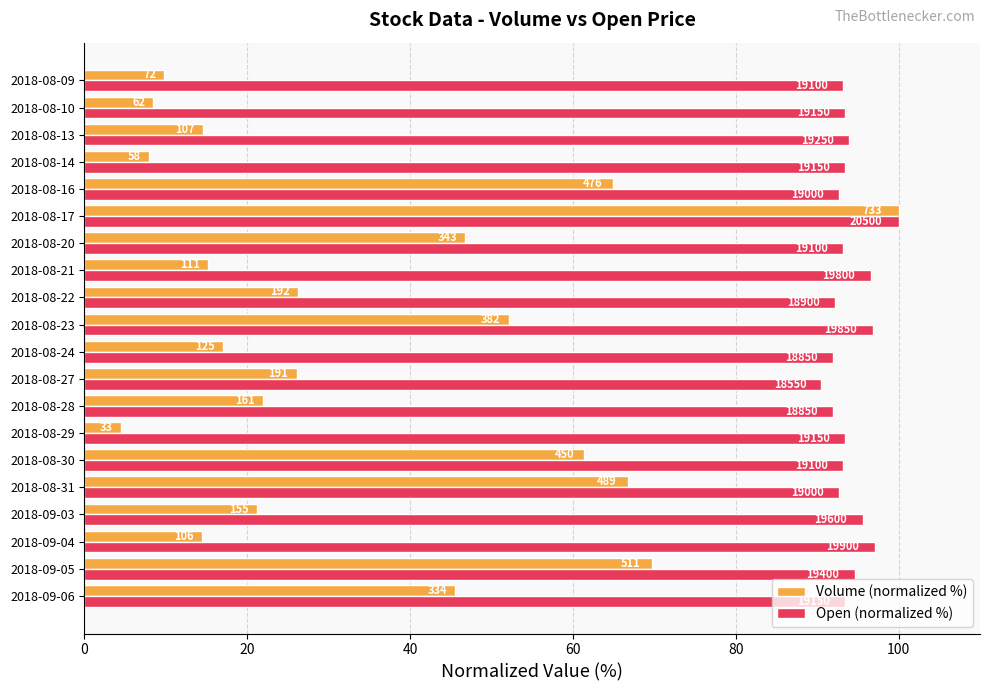

What are all the series names shown in the legend?

Volume (normalized %), Open (normalized %)